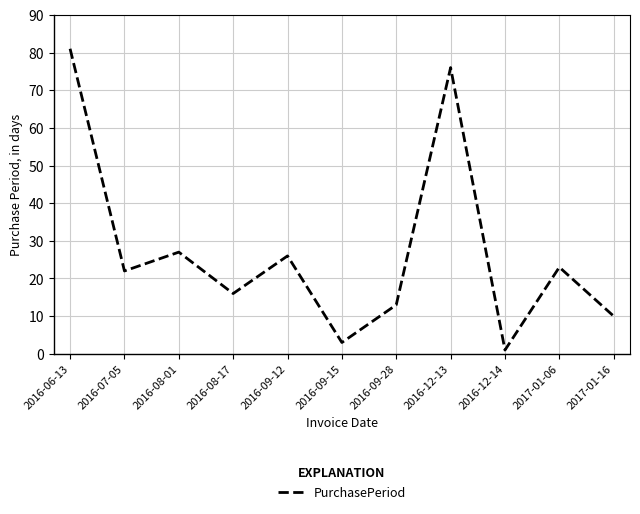

What position from the right is 2017-01-16?

1